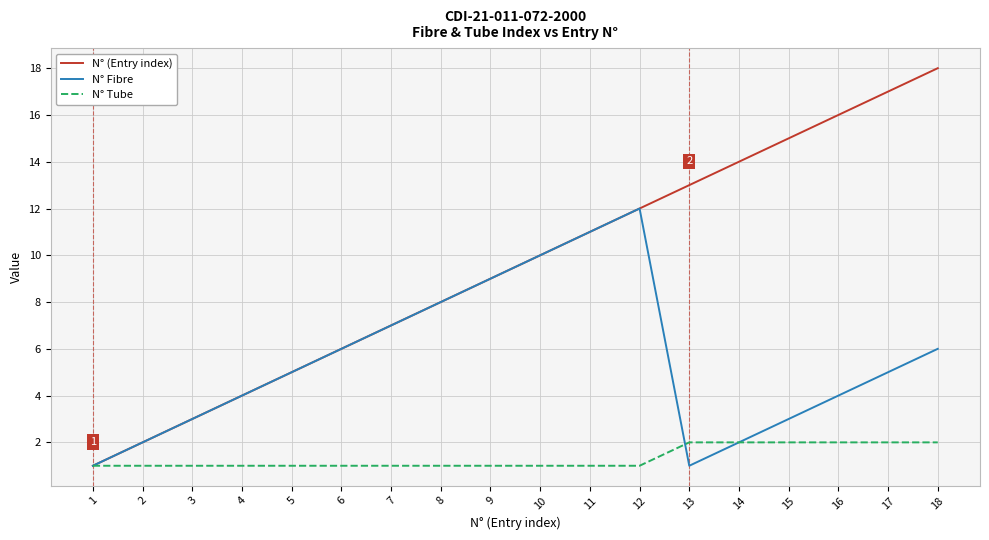

At which category does N° Fibre reach its first local valley?

13